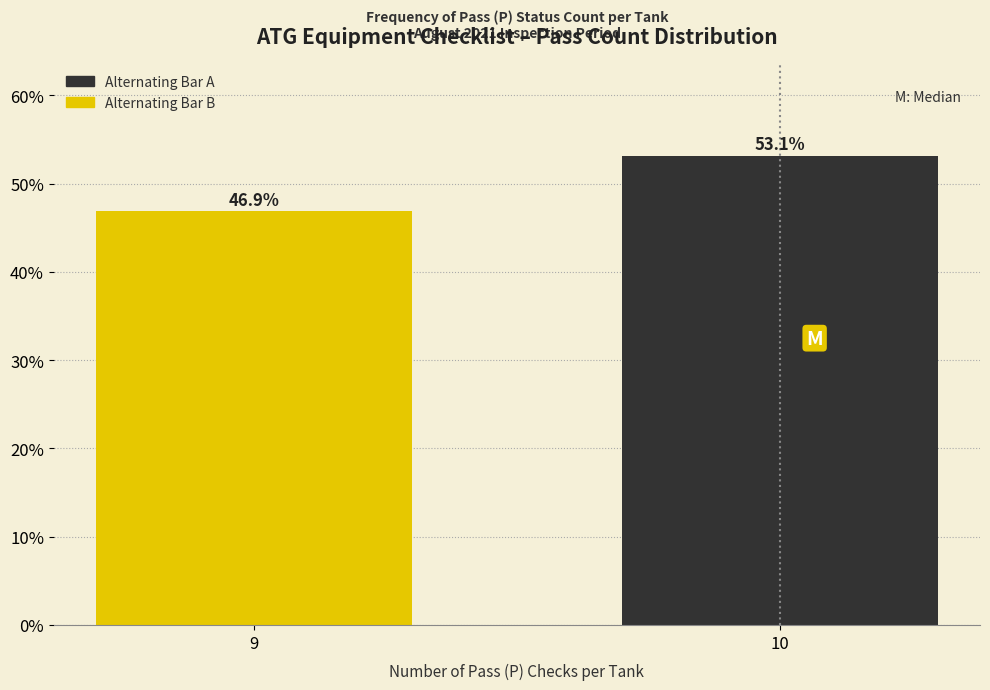

Reading left to right, transcribe all the data shown in this chart.

9=46.9	10=53.1